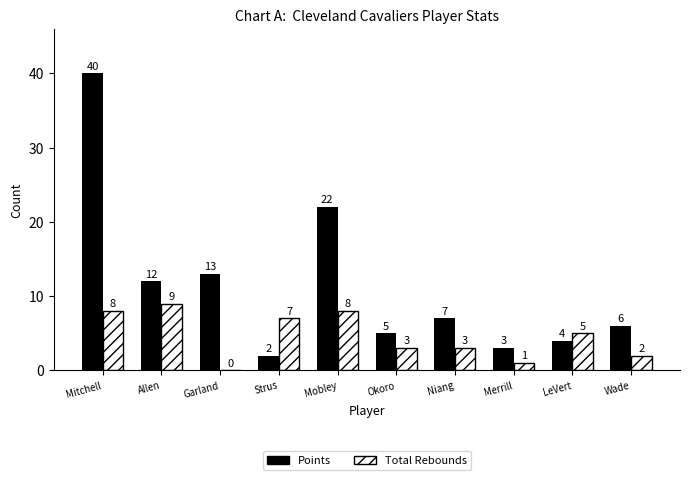

Is the value of Points at Okoro greater than the value of Total Rebounds at Niang?

Yes